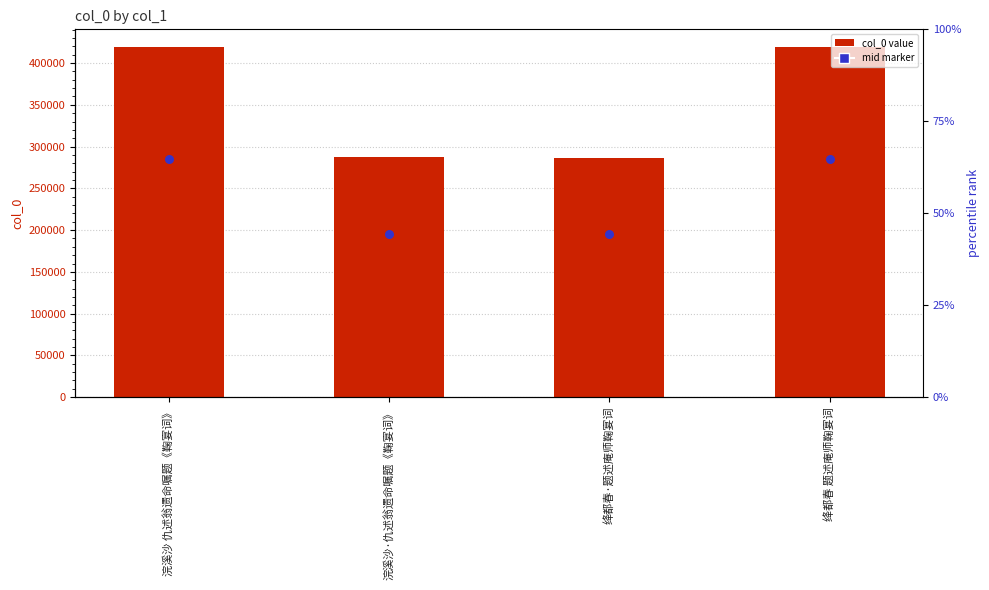

At how many categories does at least one series exceed 228129?

4